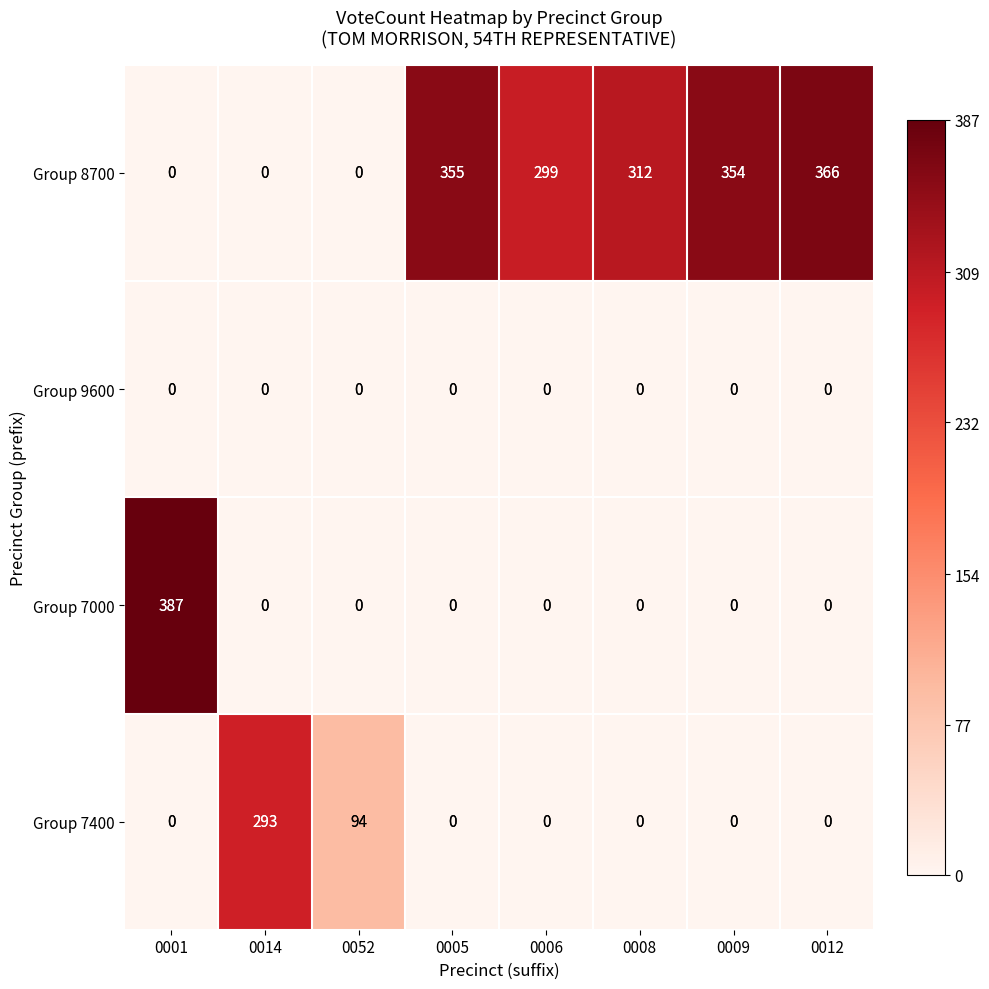

What is the difference between the Group 7400 values at 0009 and 0052?

94